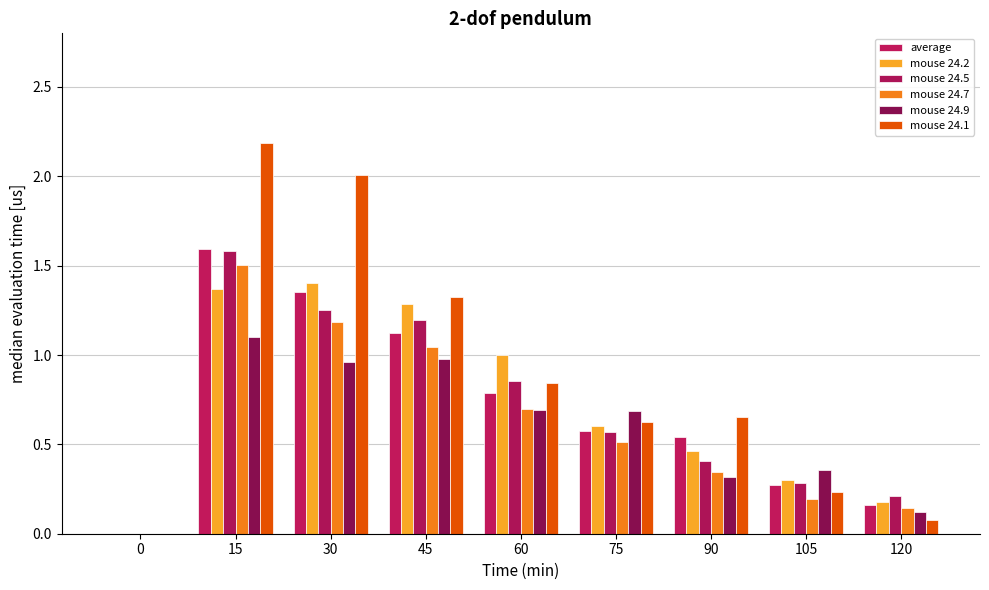

At which category is the sum across all series the highest?

15